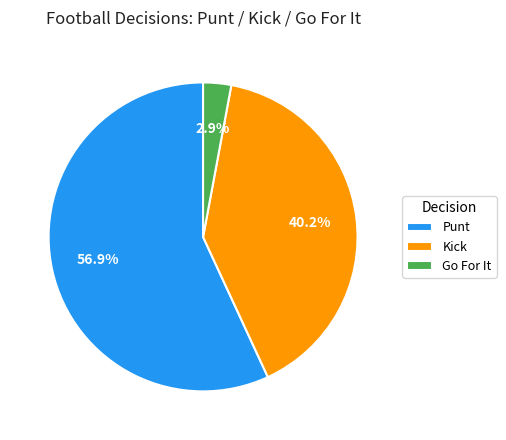

Approximately how many times larger is the value at Kick compared to Punt?

0.7